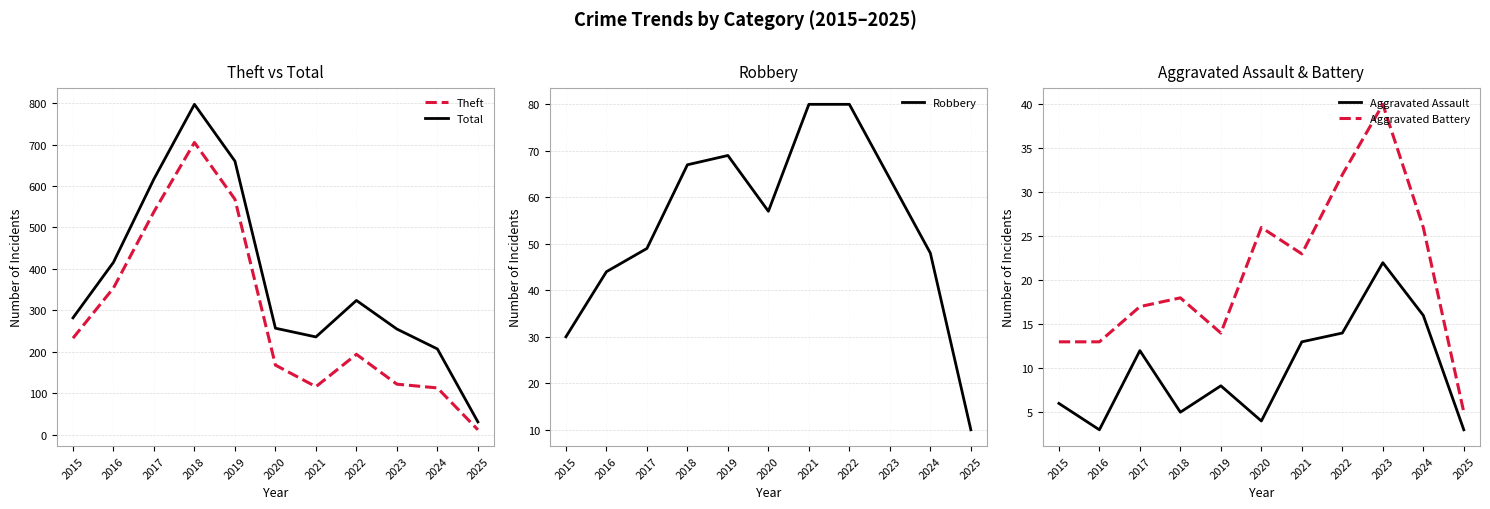

What are all the series names shown in the legend?

Theft, Total, Robbery, Aggravated Assault, Aggravated Battery